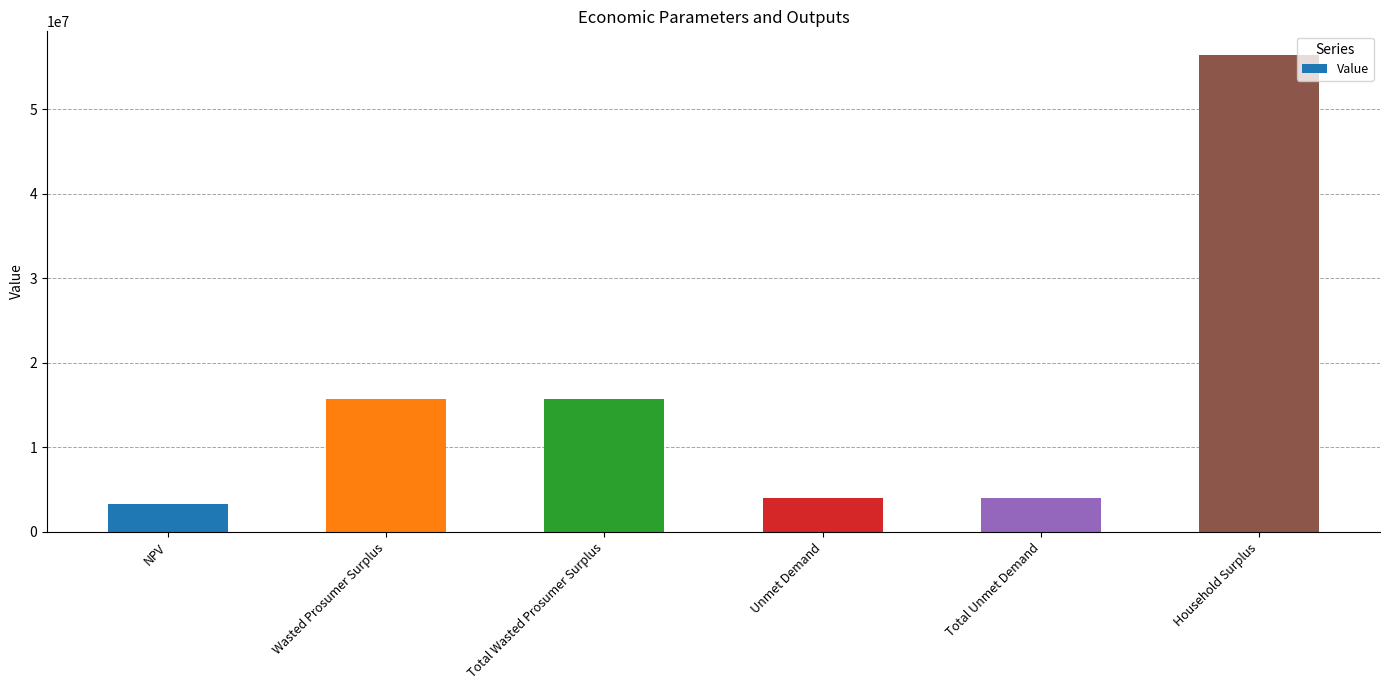

How many data points are above 15737203?

3